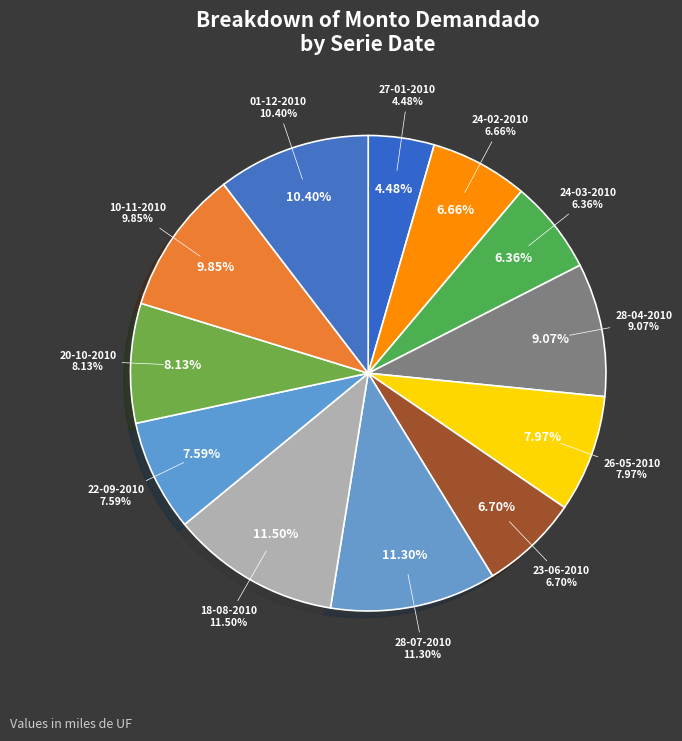

The 26-05-2010 slice represents 8% of the pie. True or false?

True